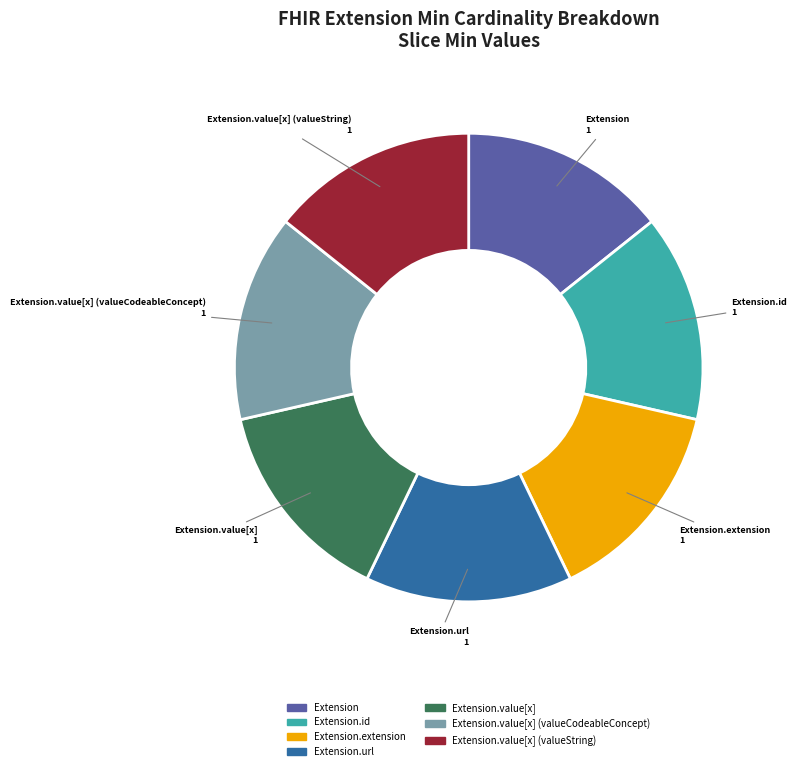

Is there a majority slice in this chart?

No